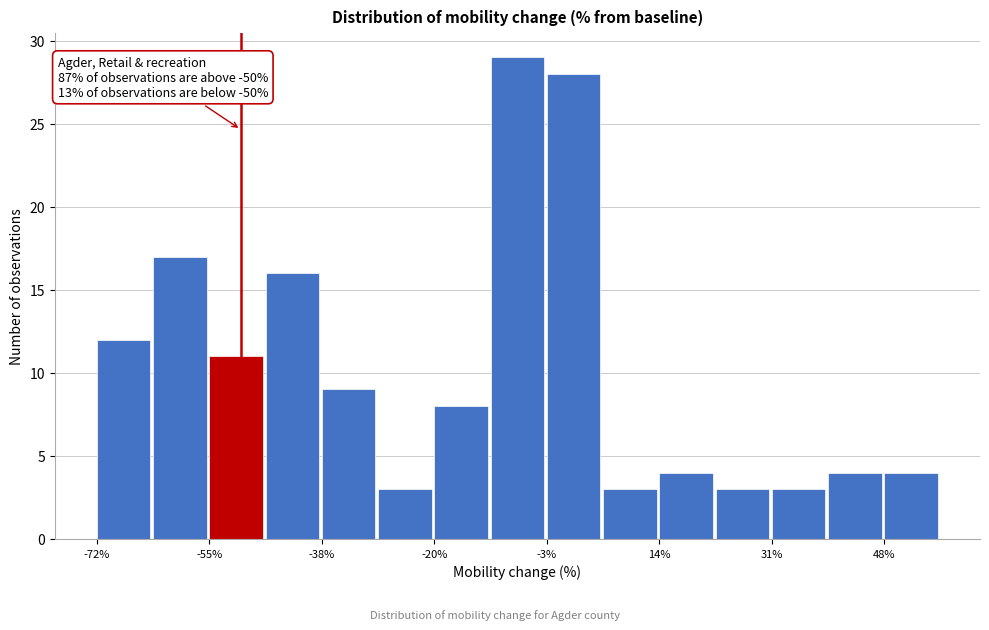

Over which range of the x-axis is the bar tallest?

-11.8 to -3.2